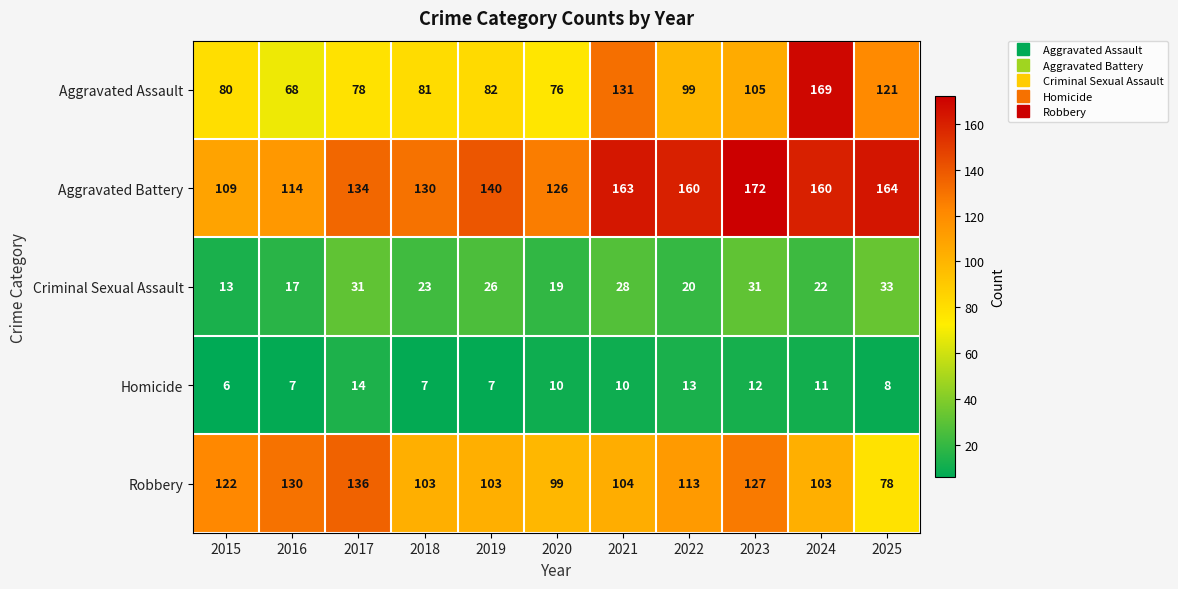

Rank the series by their maximum value, from lowest to highest.

Homicide, Criminal Sexual Assault, Robbery, Aggravated Assault, Aggravated Battery